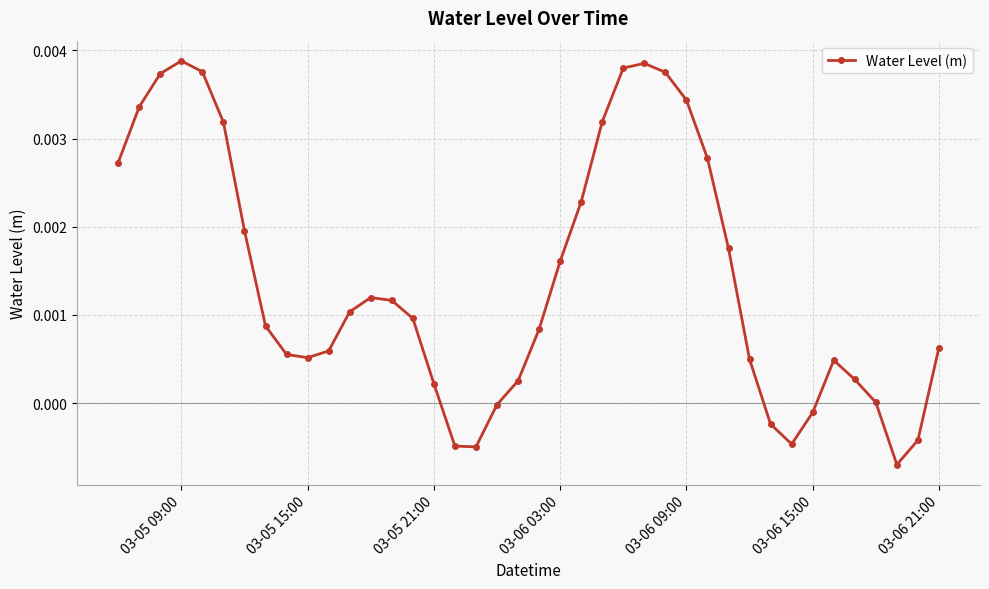

True or false: there are more than 2 points higher than both neighbors.

True